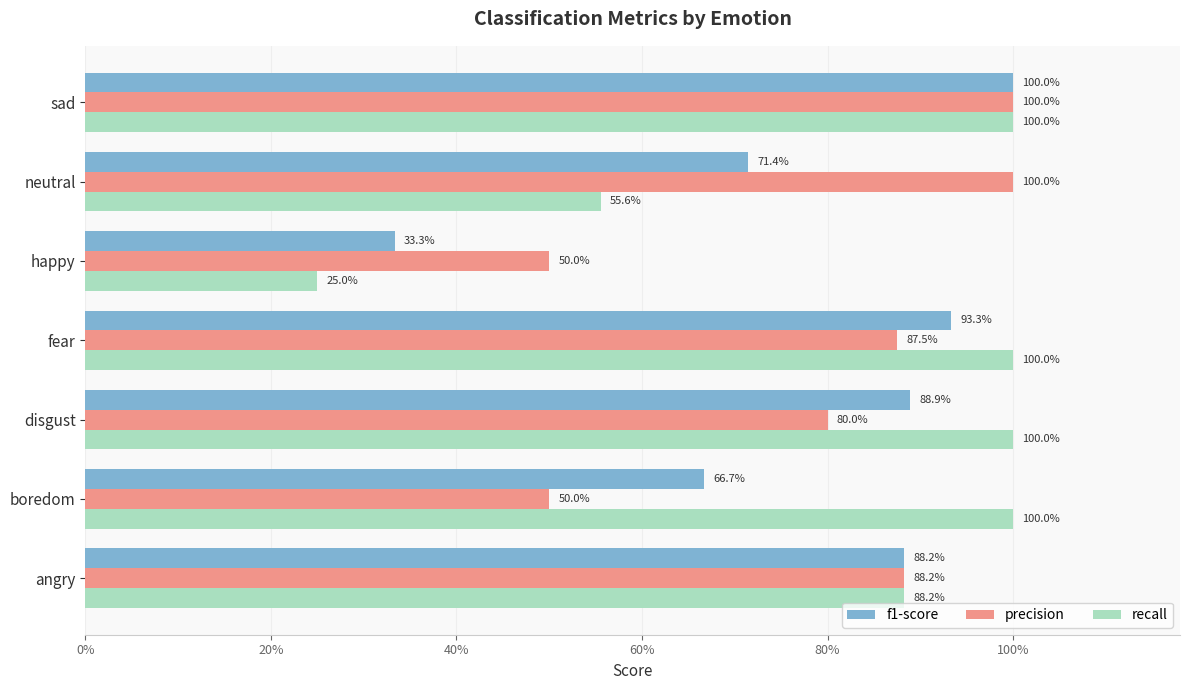

Reading left to right, extract all data points from this chart.

f1-score: 0.9	0.7	0.9	0.9	0.3	0.7	1.0
precision: 0.9	0.5	0.8	0.9	0.5	1.0	1.0
recall: 0.9	1.0	1.0	1.0	0.2	0.6	1.0